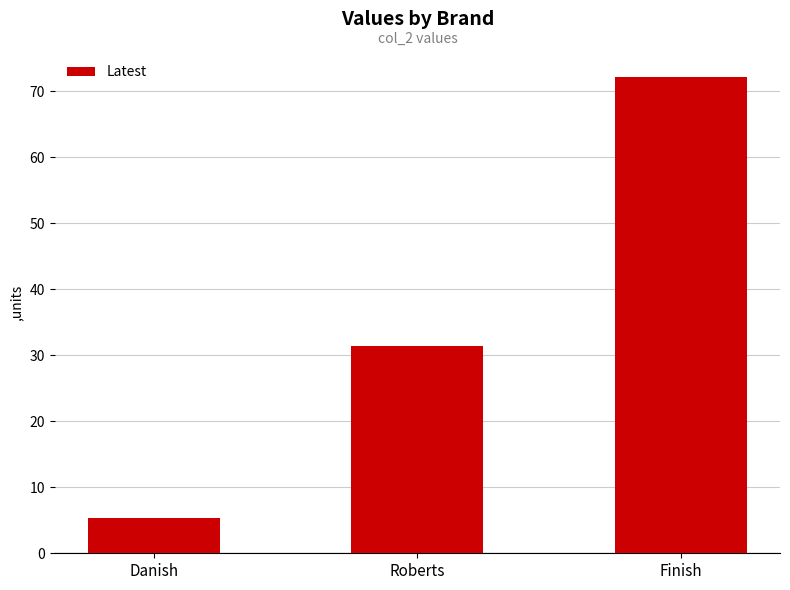

Are the bars horizontal?

No